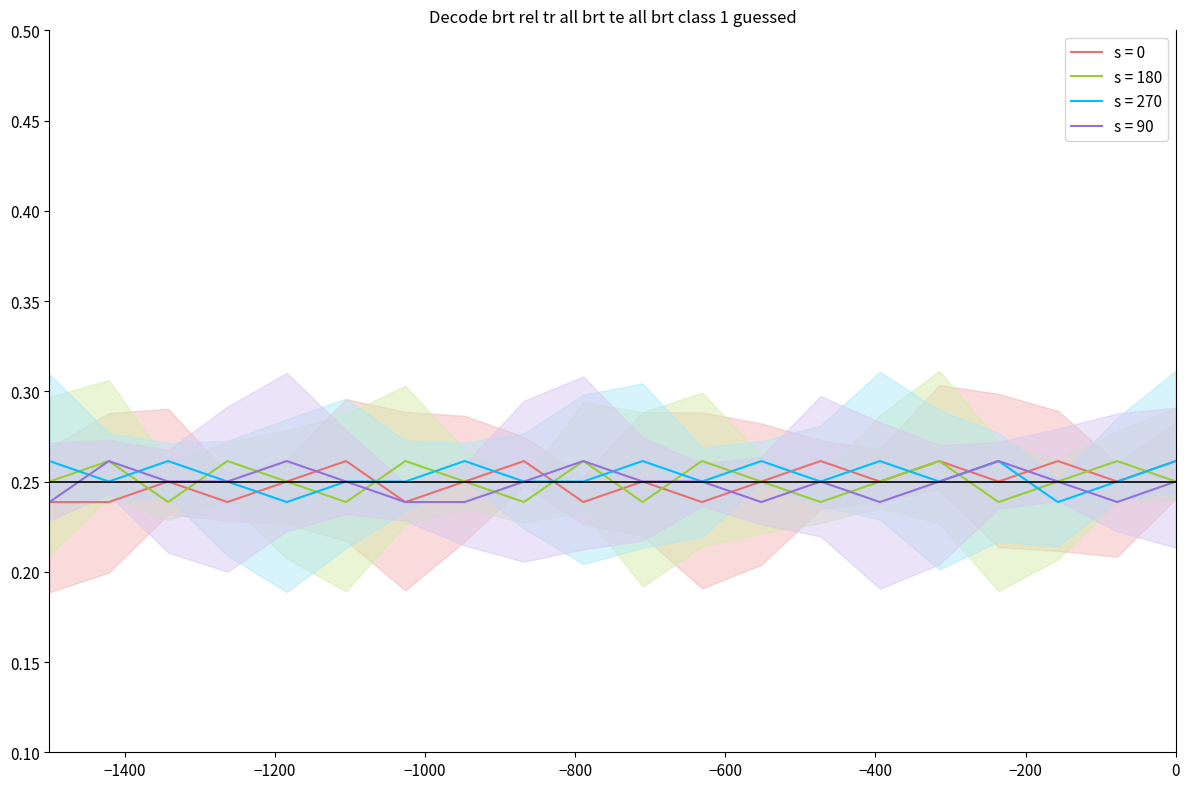

Between −600 and 13, which series saw the biggest shift?

s = 0